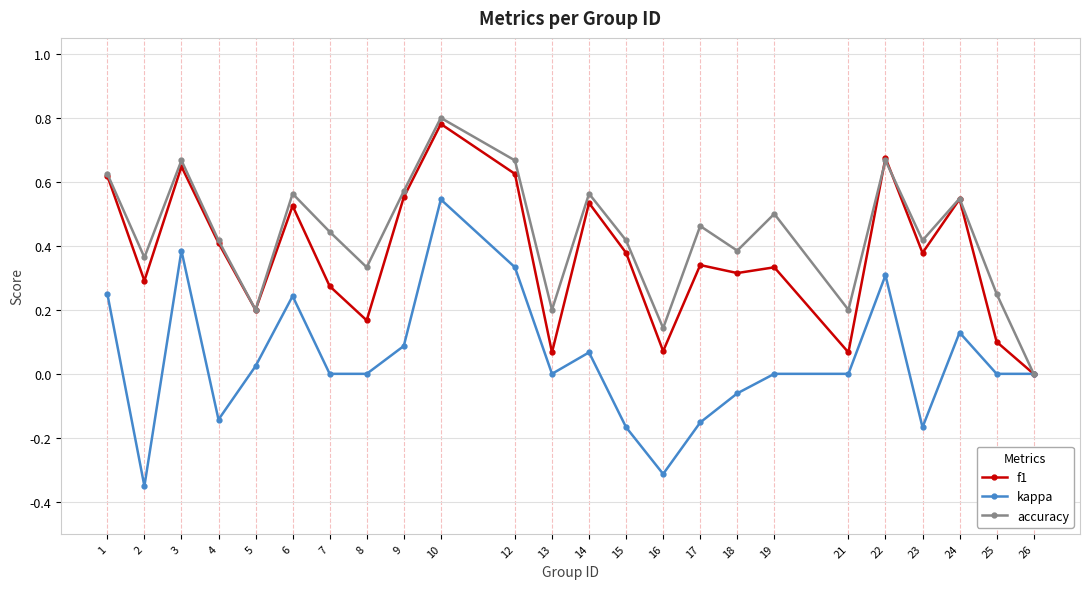

List the series in order of their overall mean, lowest first.

kappa, f1, accuracy